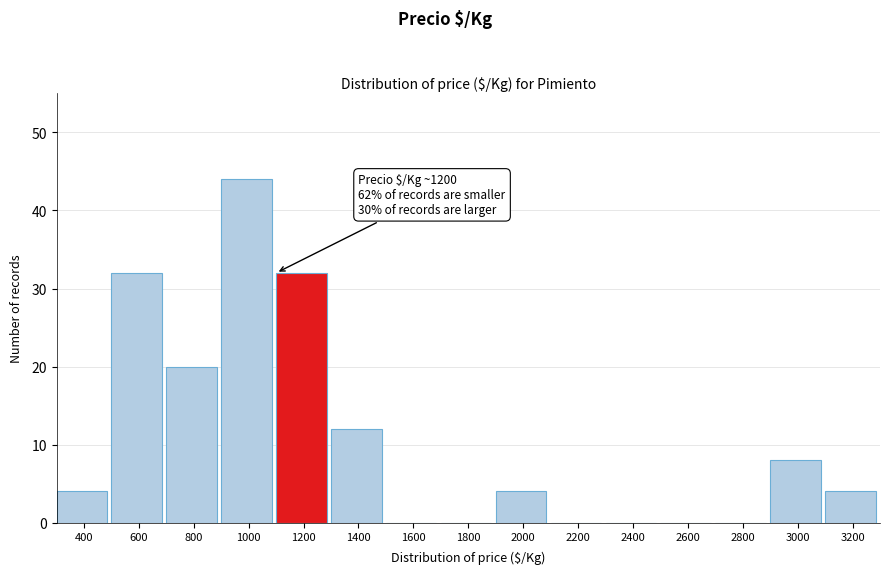

Reading left to right, what are all the values shown in this chart?

400=4	600=32	800=20	1000=44	1200=32	1400=12	1600=0	1800=0	2000=4	2200=0	2400=0	2600=0	2800=0	3000=8	3200=4